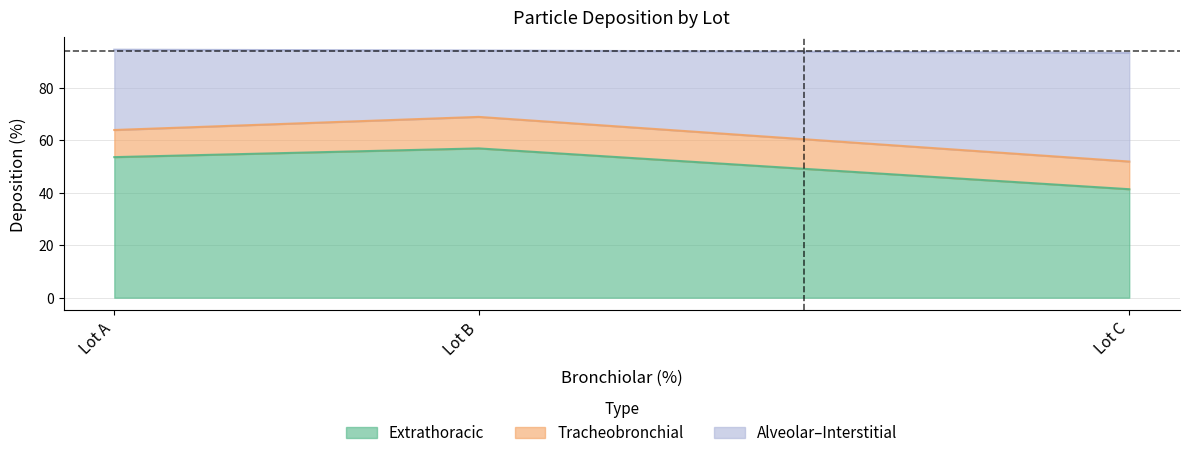

Which series has the widest spread of values?

Alveolar–Interstitial